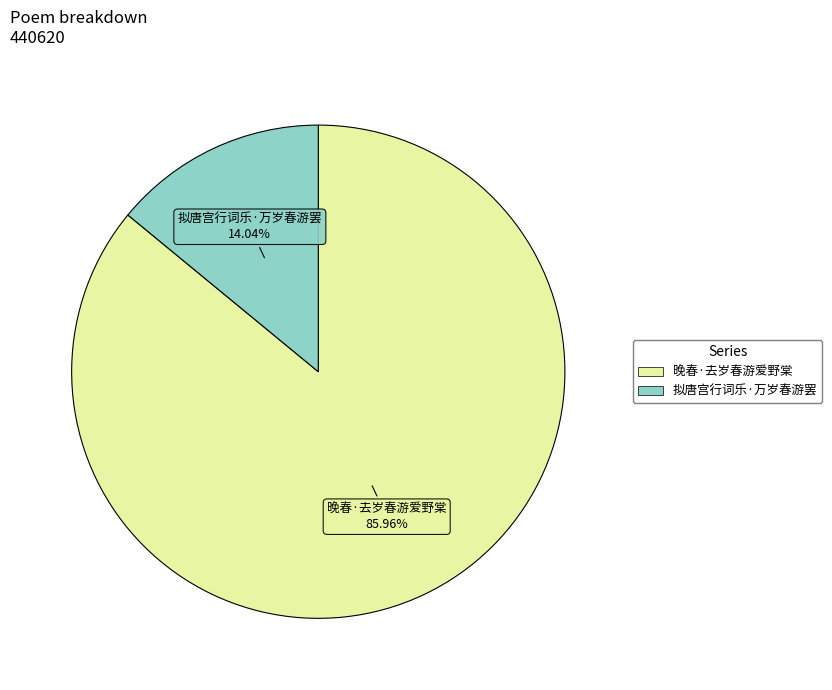

Is the sum of 拟唐宫行词乐·万岁春游罢 and 晚春·去岁春游爱野棠 greater than half?

Yes